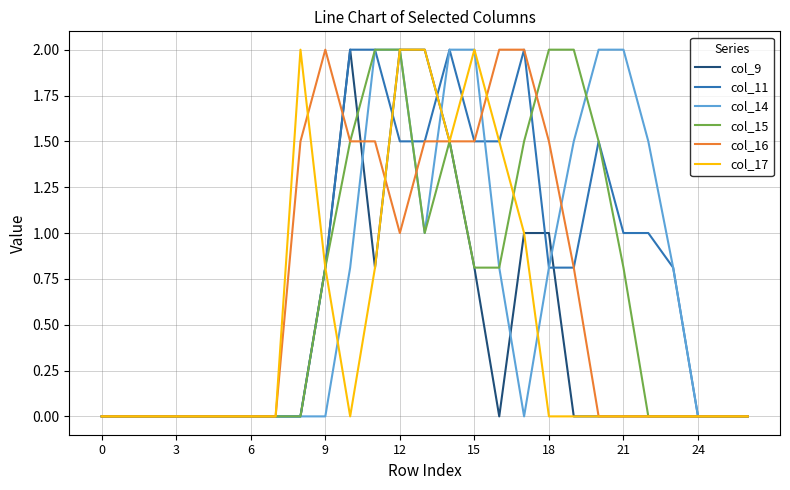

Does the chart have visible grid lines?

Yes